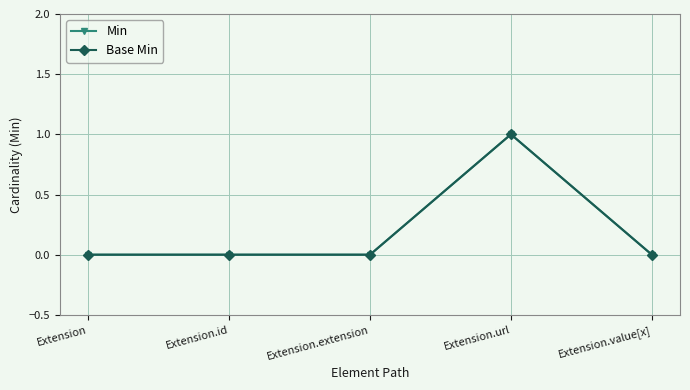

How many interior local peaks does the Min series have?

1